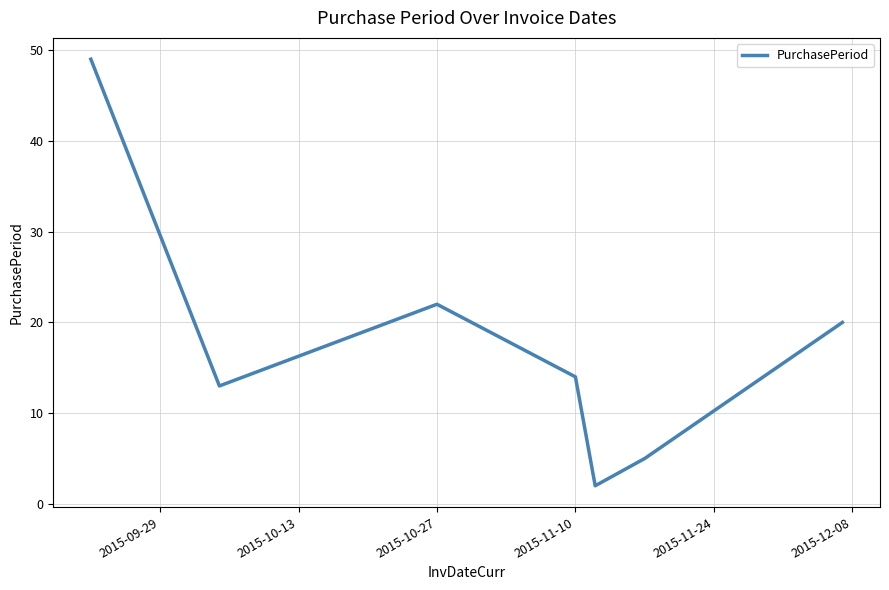

What is the difference between the second highest and second lowest values?

17